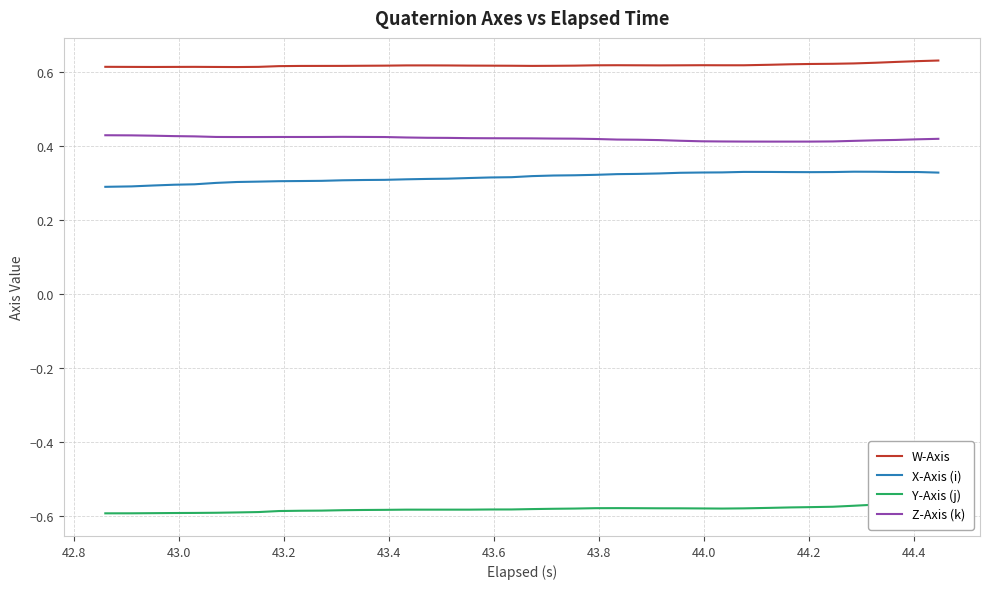

List the series in order of their peak value, lowest first.

Y-Axis (j), X-Axis (i), Z-Axis (k), W-Axis